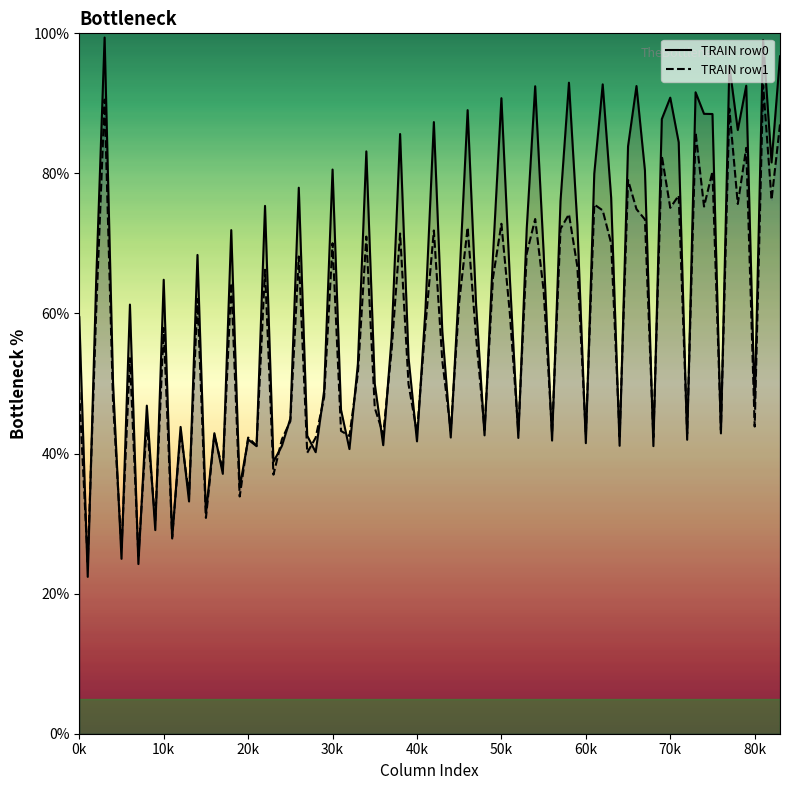

Which series has the largest total across all categories?

TRAIN row0